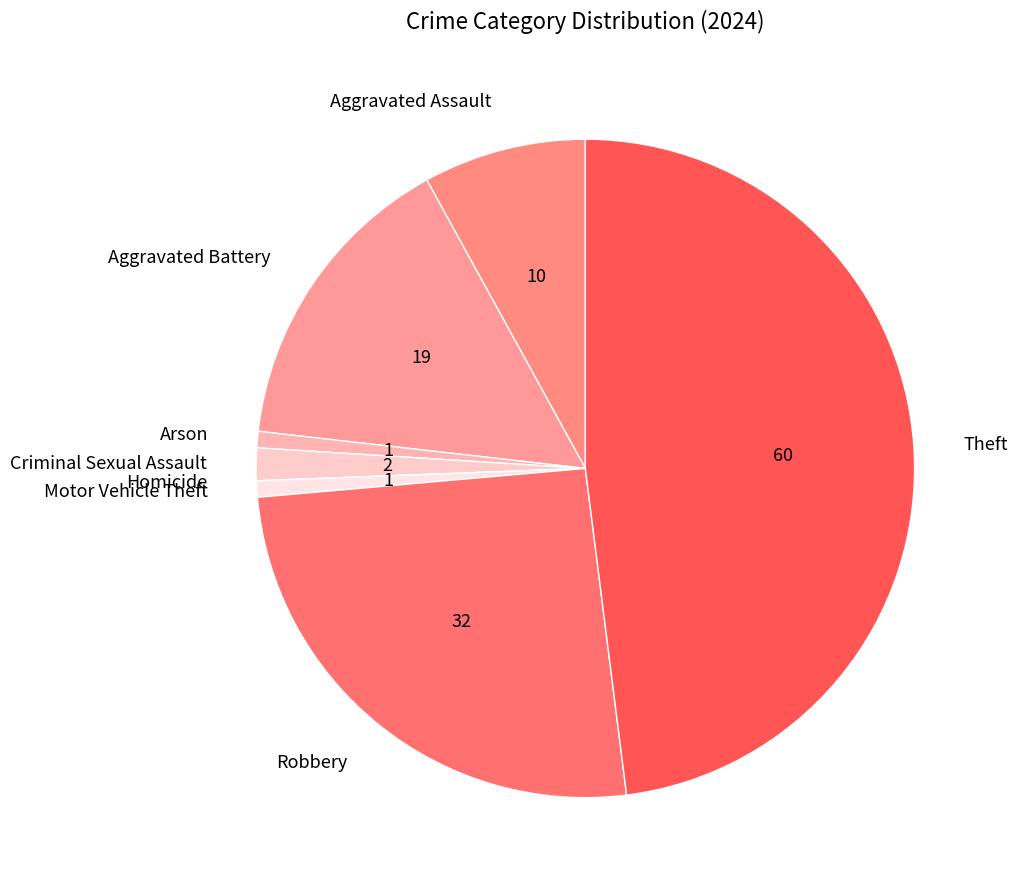

Is the sum of Aggravated Battery and Theft greater than half?

Yes